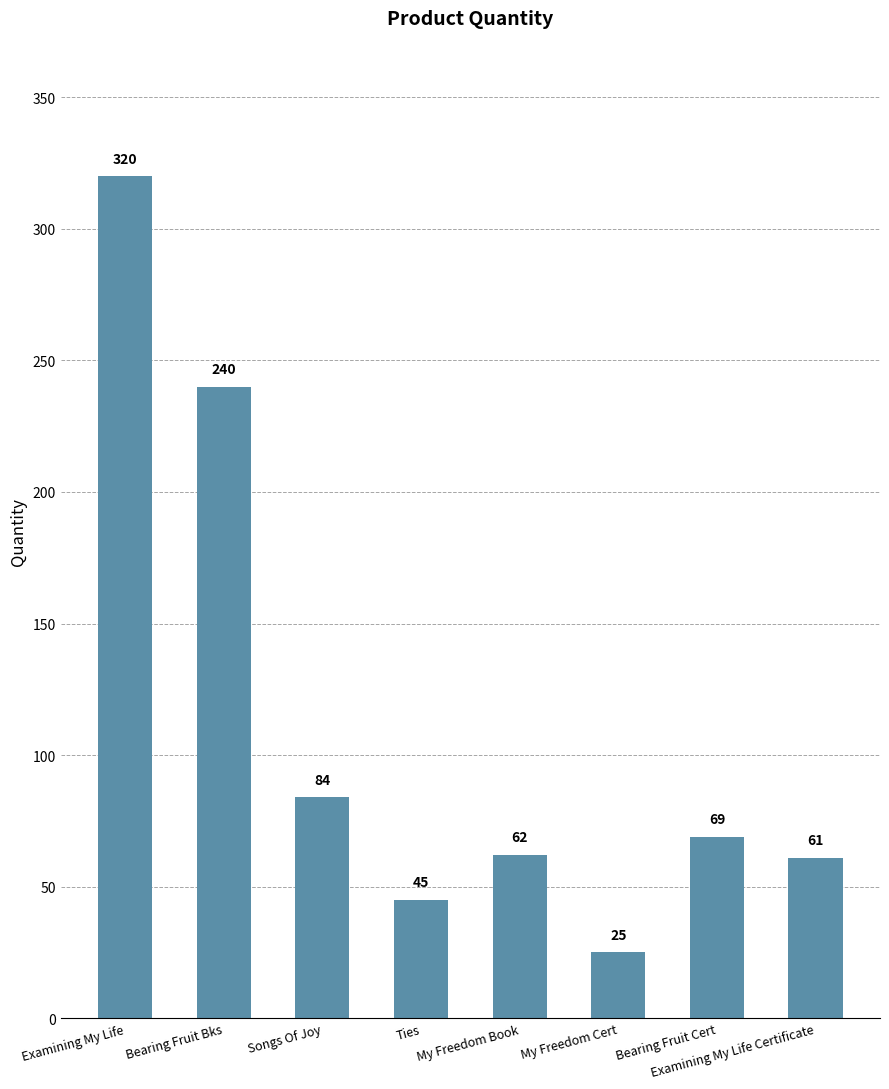

List the labels in order of value, smallest first.

My Freedom Cert, Ties, Examining My Life Certificate, My Freedom Book, Bearing Fruit Cert, Songs Of Joy, Bearing Fruit Bks, Examining My Life